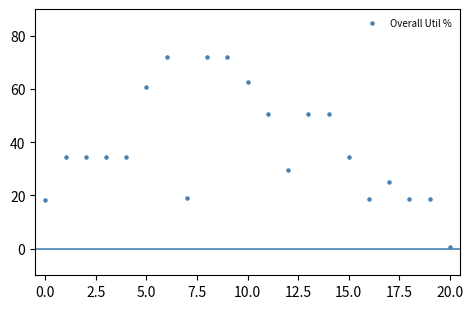

What is the range of Y values (max minus min)?

71.6